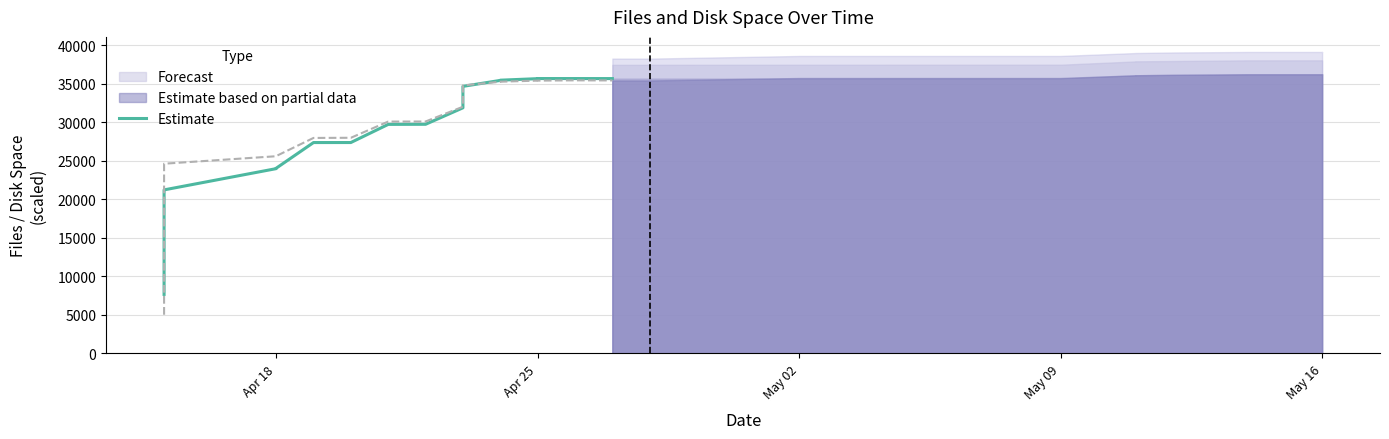

The value at Apr 18 is 12255. True or false?

False